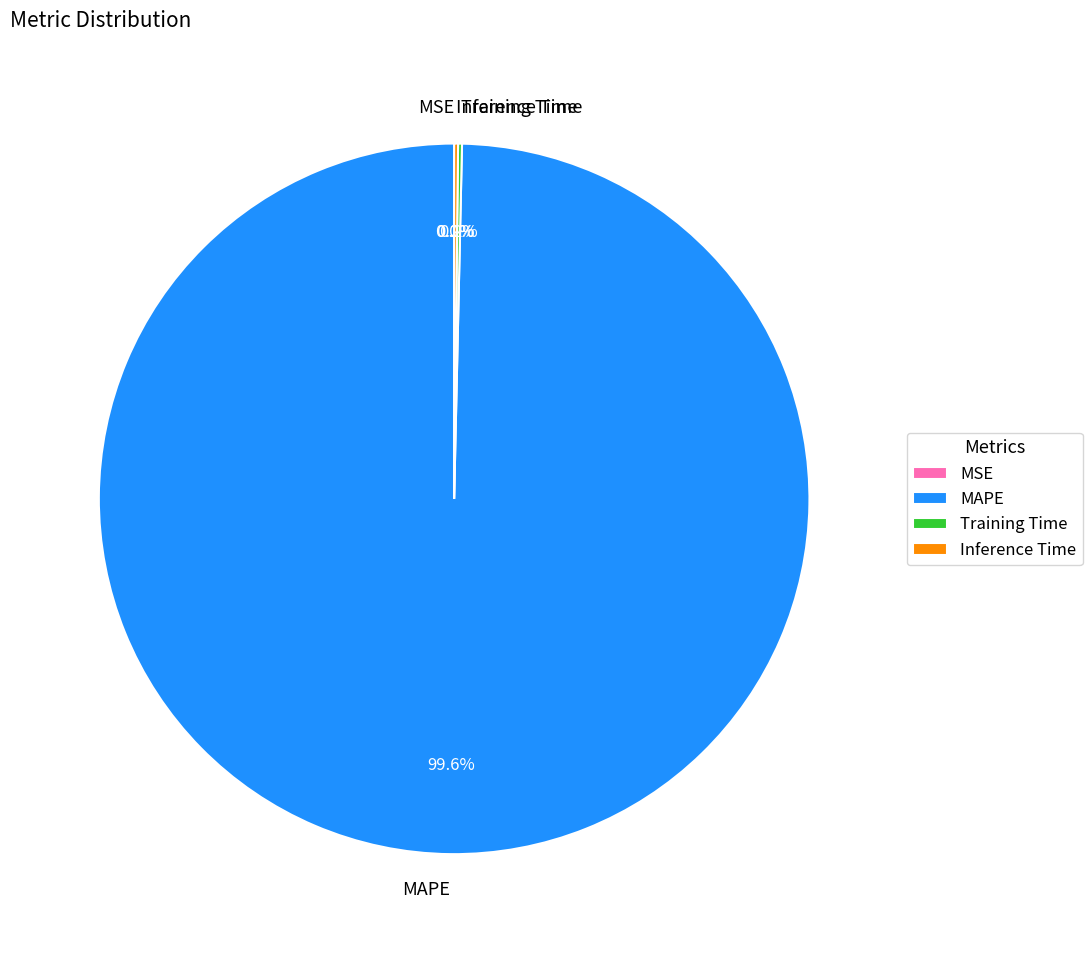

What is the majority slice?

MAPE